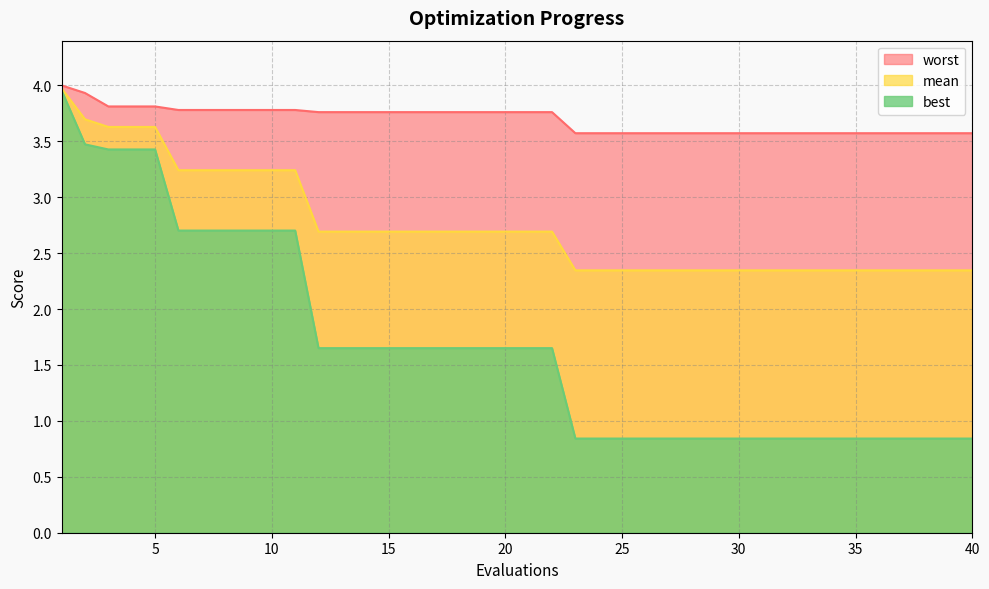

The value of worst at 11 is 3.8. True or false?

True